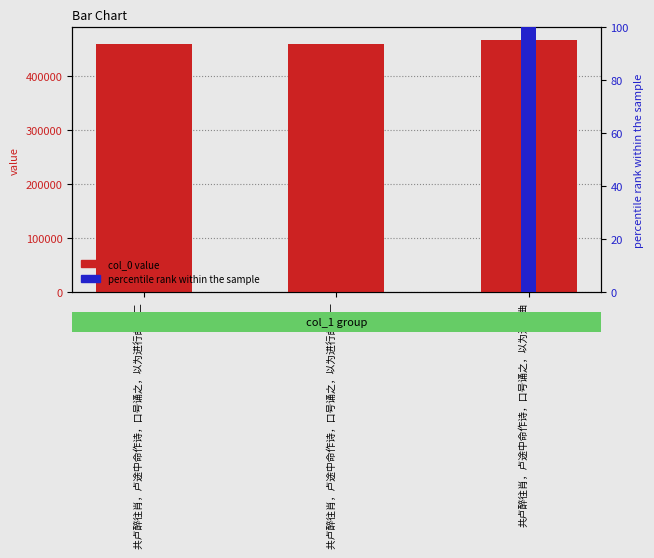

At which label does col_0 value reach its minimum?

共卢醉往肖，卢途中命作诗，口号诵之，以为进行曲 其一